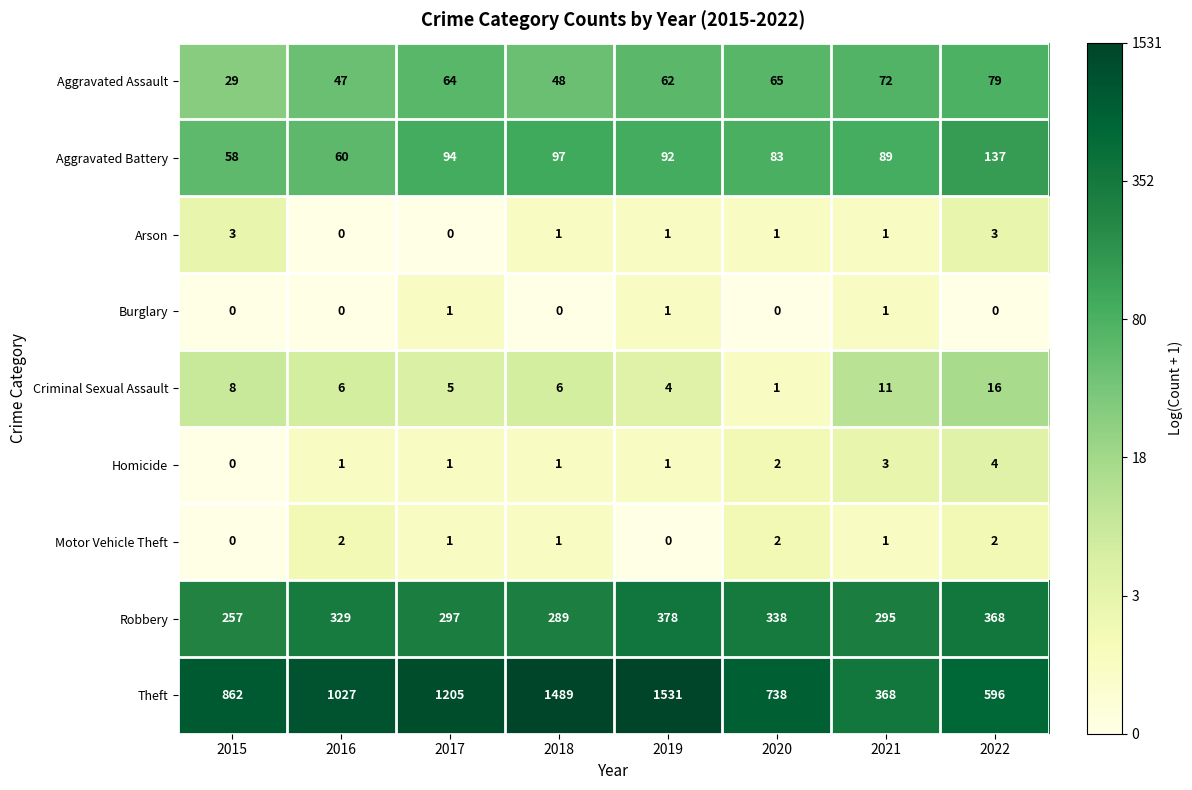

What is the sum of all Motor Vehicle Theft values?

9